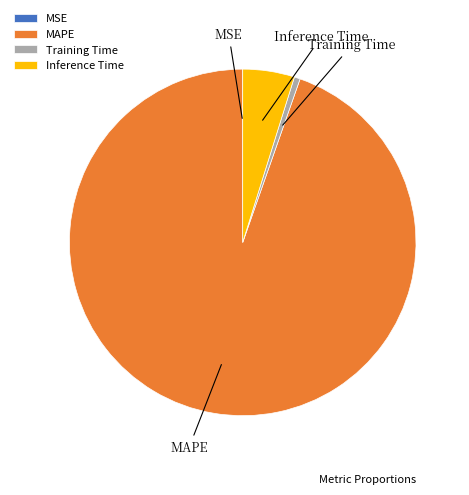

Between Inference Time and MAPE, which is larger?

MAPE